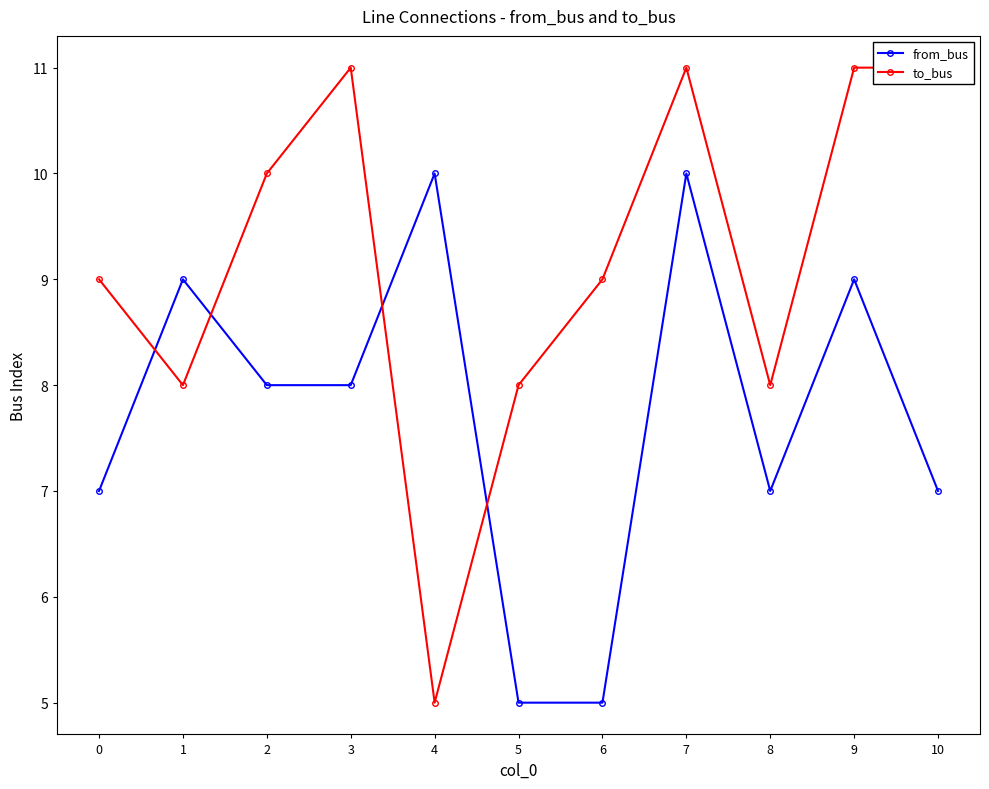

At which category does the chart reach its peak across all series?

3